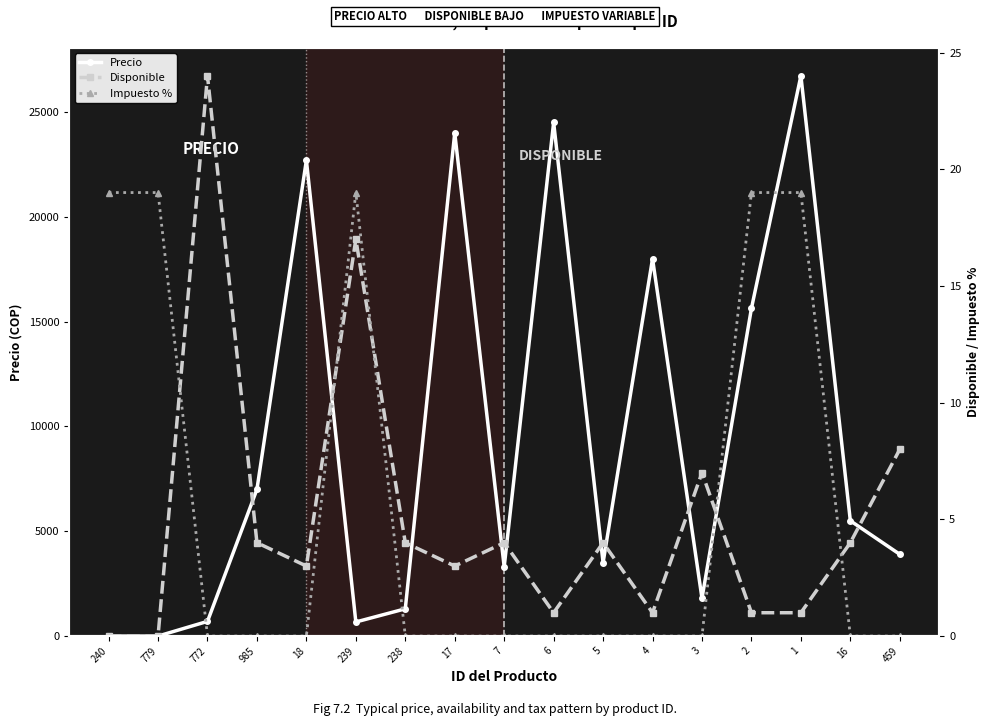

Reading left to right, what are all the values shown in this chart?

Precio: 0	0	700	7000	22700	672	1300	24000	3300	24500	3500	18000	1800	15630	26723	5500	3900
Disponible: 0	0	24	4	3	17	4	3	4	1	4	1	7	1	1	4	8
Impuesto %: 19	19	0	0	0	19	0	0	0	0	0	0	0	19	19	0	0